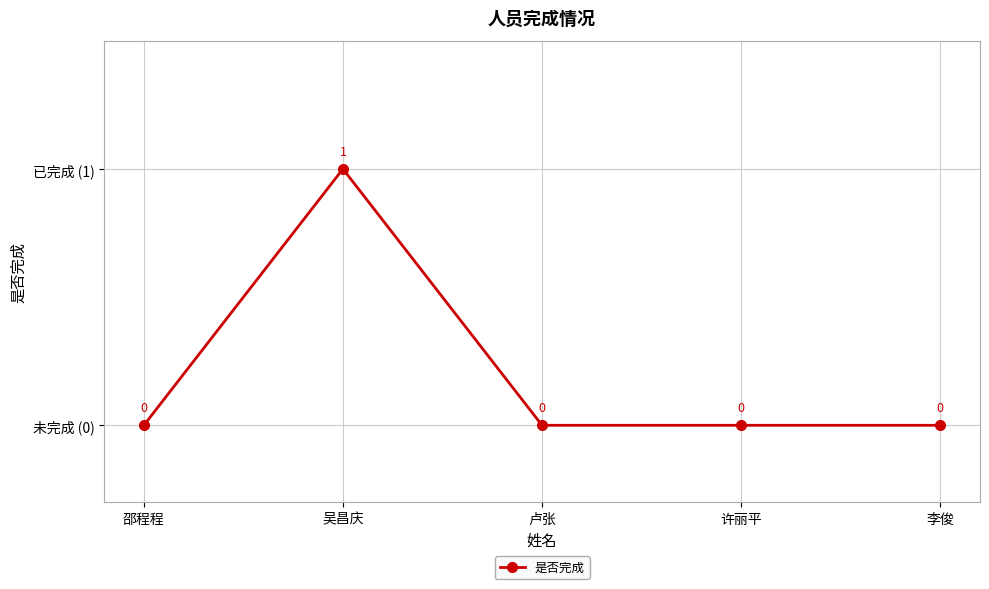

Is this an area chart (filled region under the line)?

No